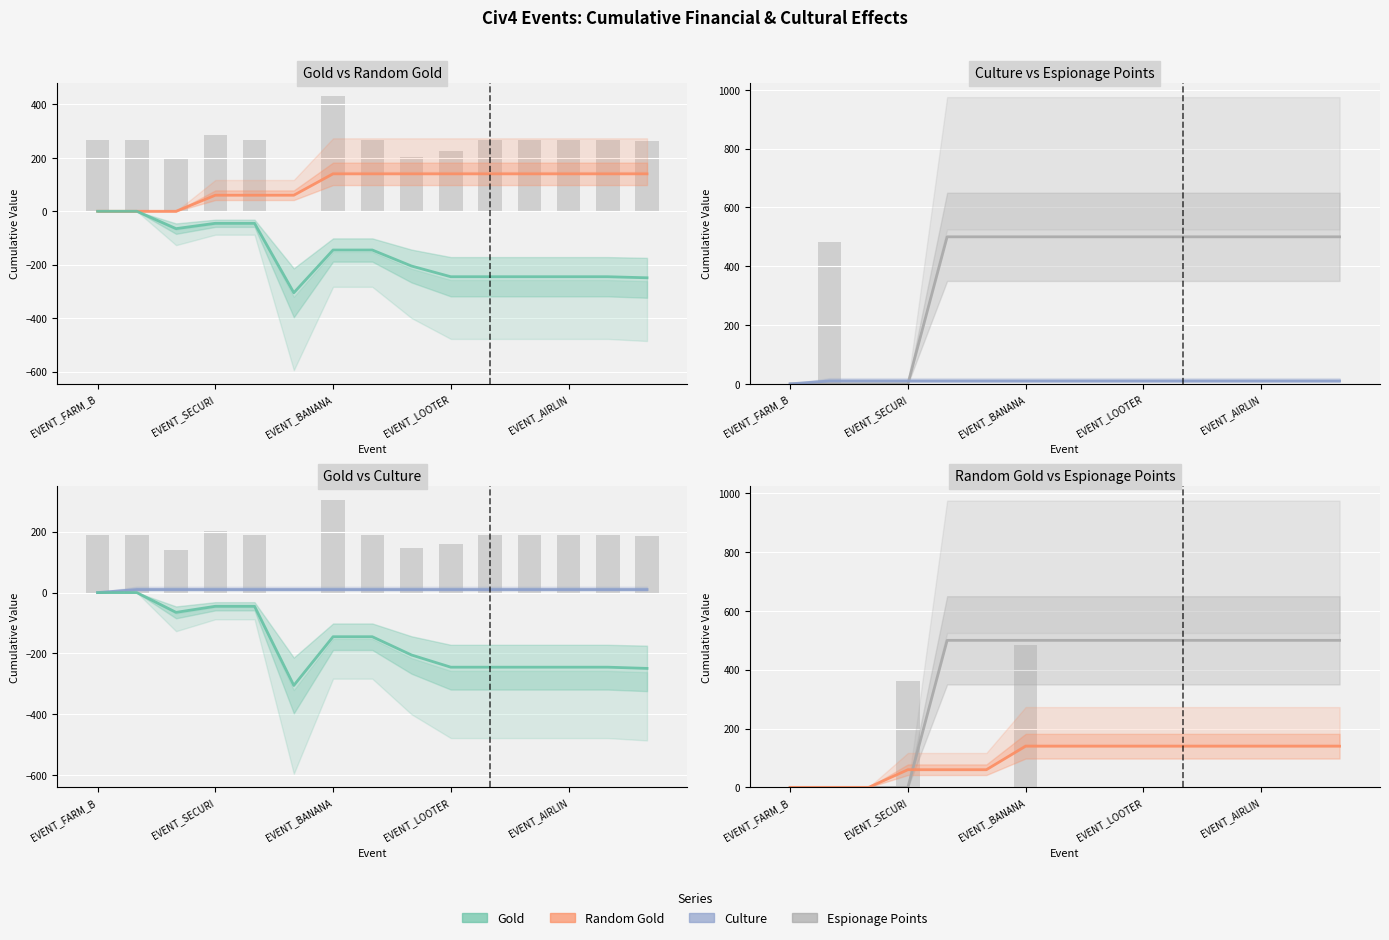

List the labels in order of Culture value, smallest first.

EVENT_FARM_B, EVENT_SECURI, EVENT_BANANA, EVENT_LOOTER, EVENT_AIRLIN, 5, 6, 7, 8, 9, 10, 11, 12, 13, 14